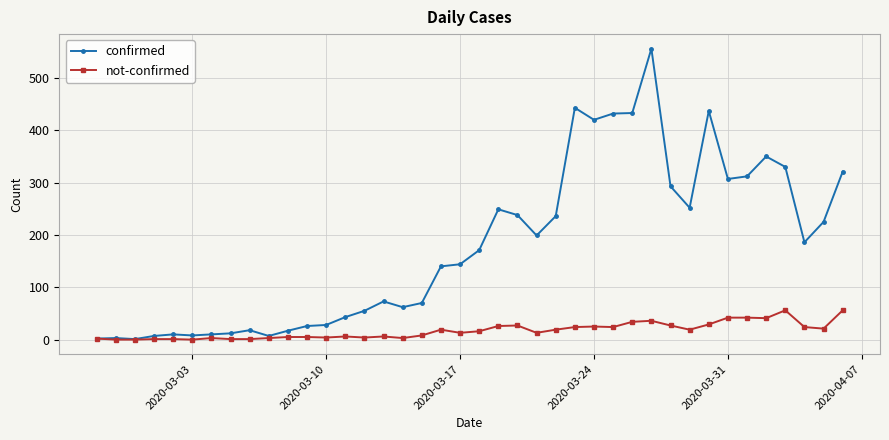

True or false: not-confirmed has more than 1 points higher than both neighbors.

True